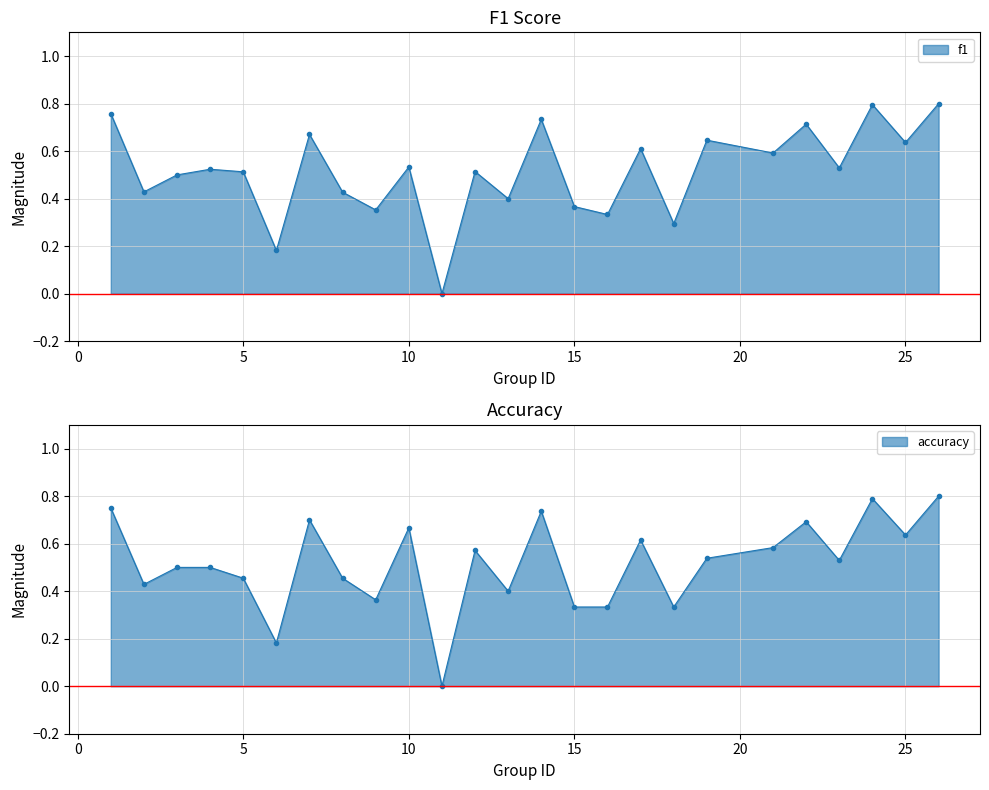

Between 1 and 6, which series saw the biggest shift?

f1